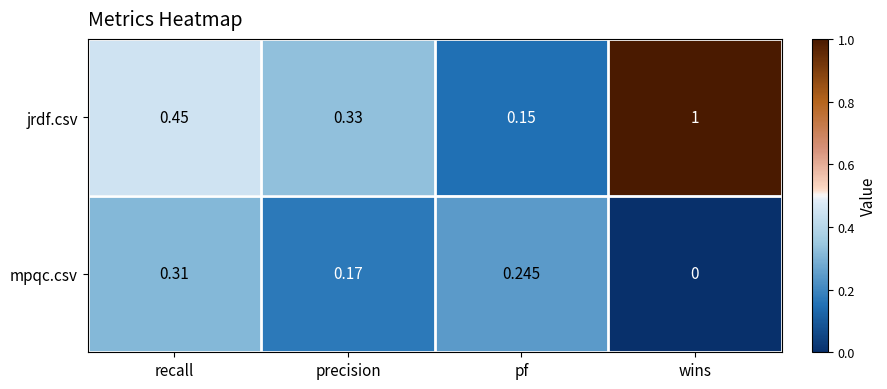

At which category does the chart reach its peak across all series?

wins